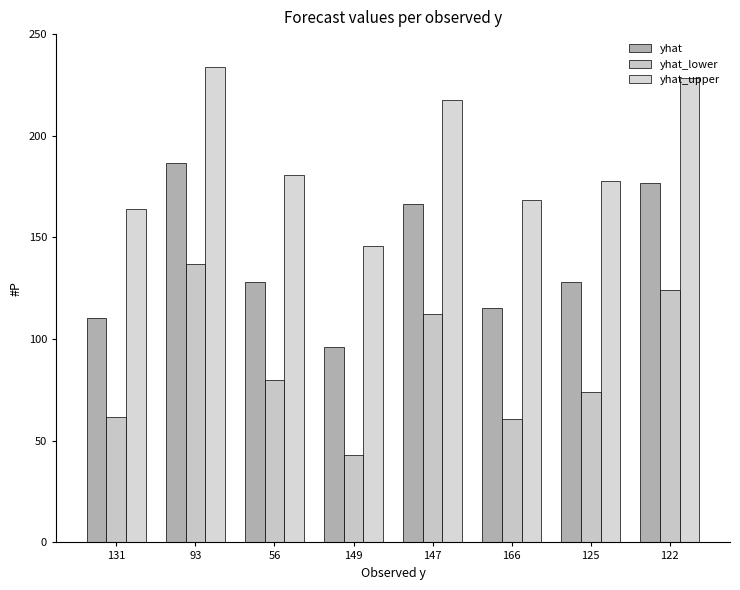

At which label does yhat_lower reach its minimum?

149